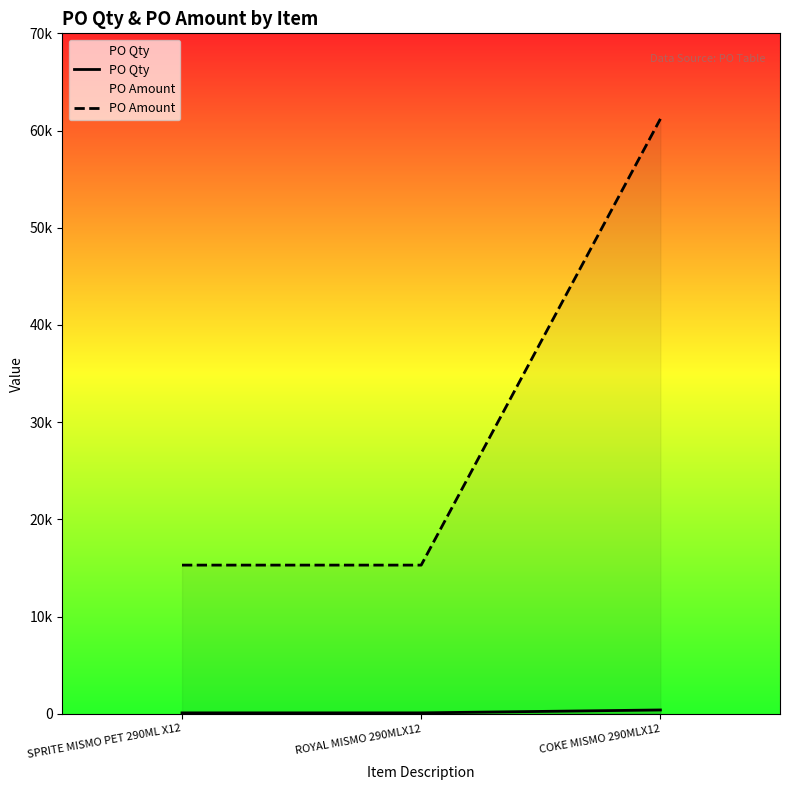

Reading left to right, transcribe all the data shown in this chart.

PO Qty: 100	100	400
PO Amount: 15300	15300	61200